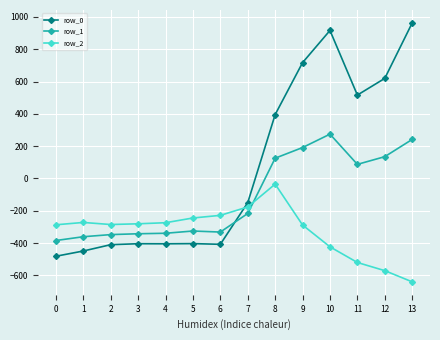

What is the sum of the row_0 values at 4 and 10?

511.3